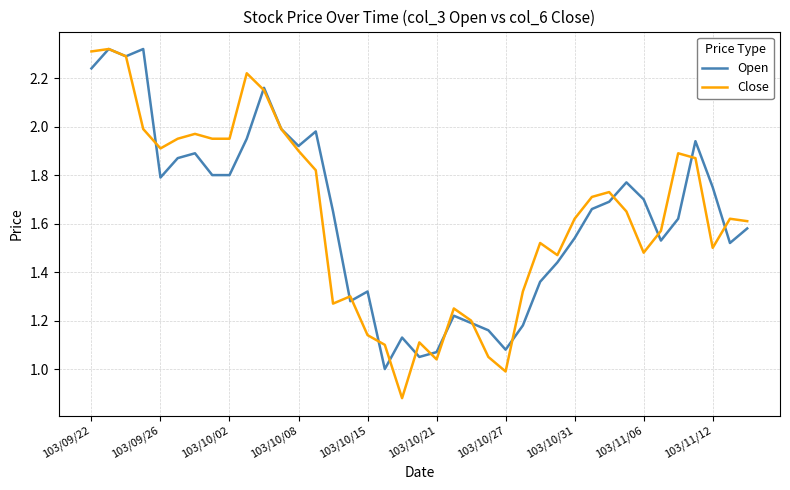

Which series has the widest spread of values?

Close